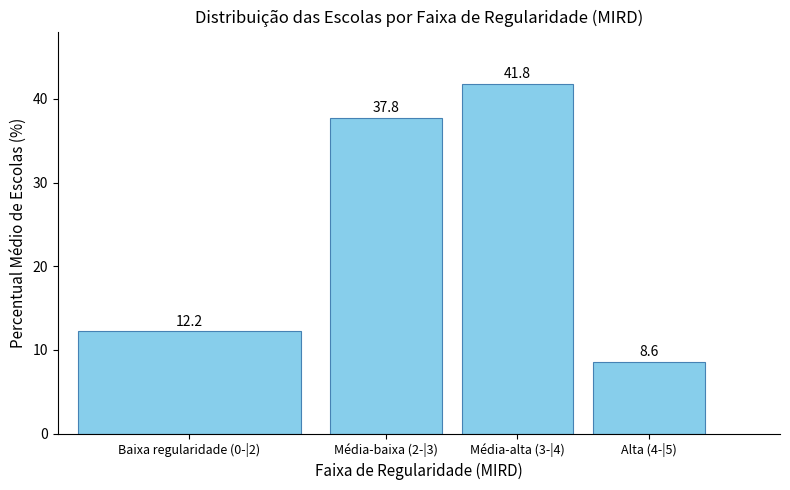

Reading left to right, transcribe all the data shown in this chart.

Baixa regularidade (0-|2)=12.2	Média-baixa (2-|3)=37.8	Média-alta (3-|4)=41.8	Alta (4-|5)=8.6